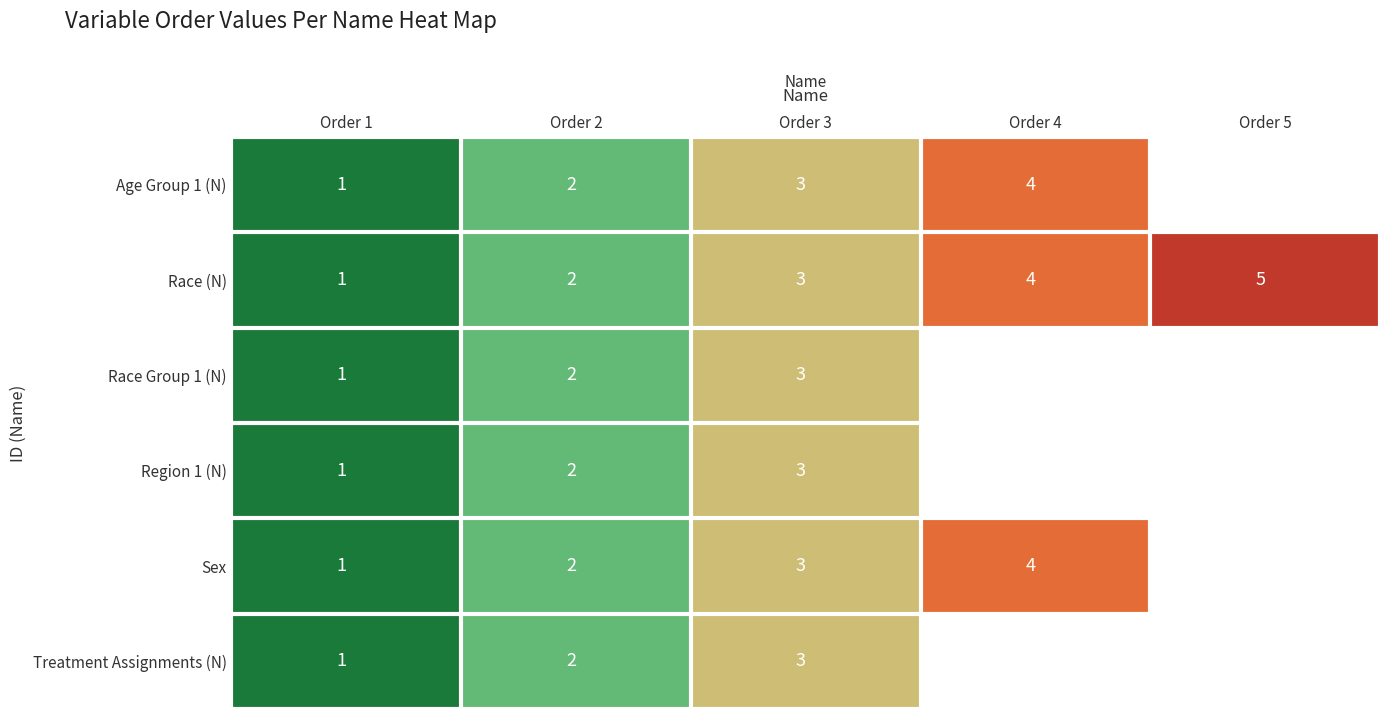

Read the Race (N) value at Order 4.

4